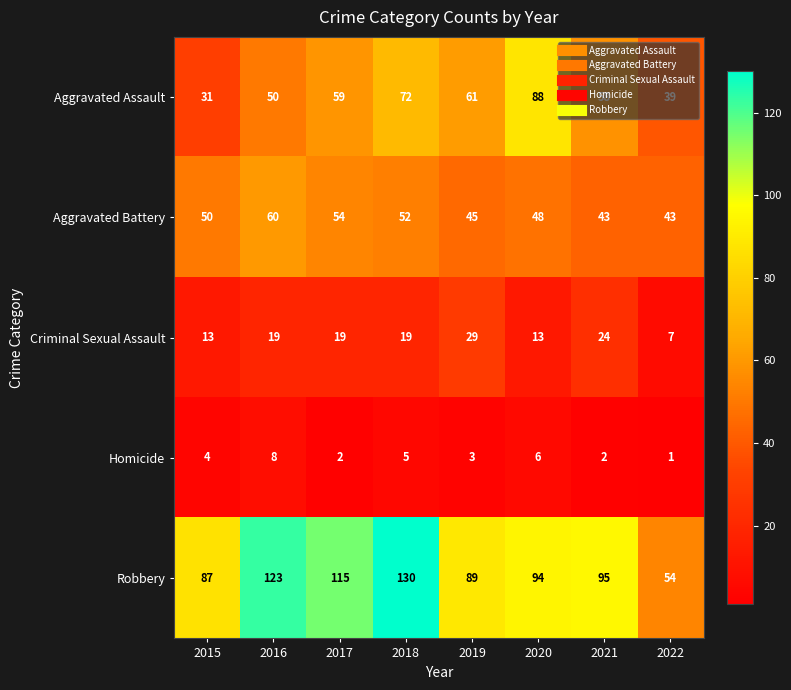

Is it true that Robbery equals 130 at 2018?

True